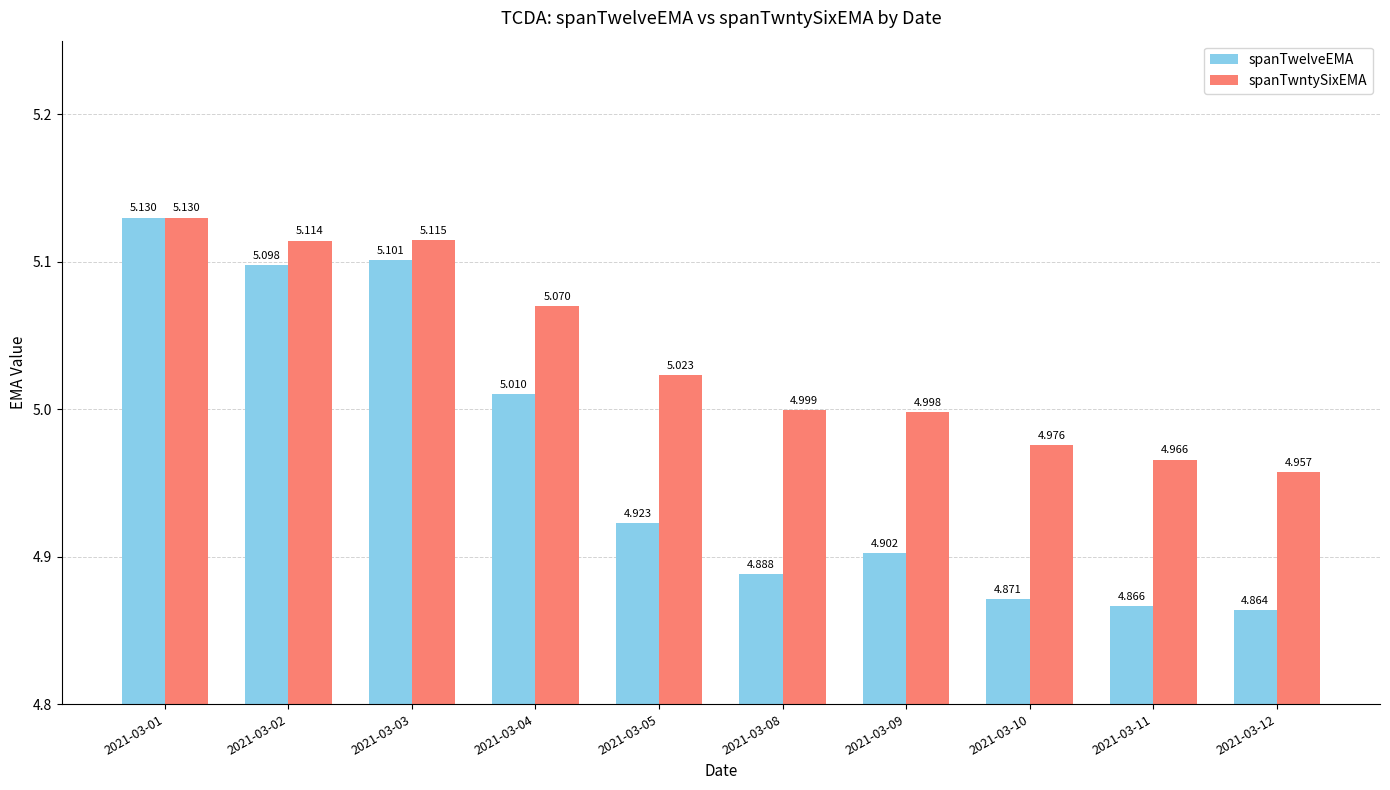

At how many categories does at least one series exceed 5?

5